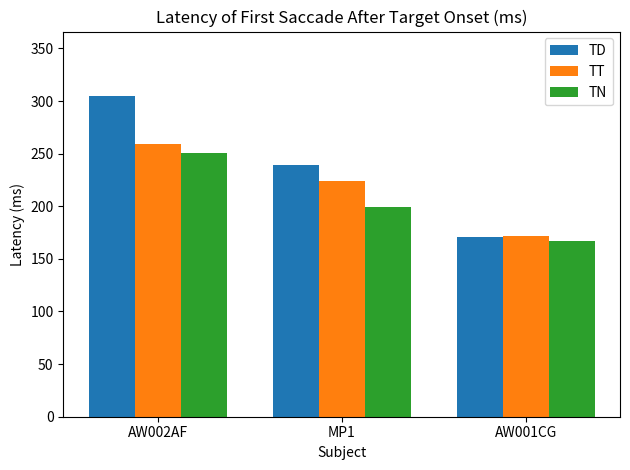

At AW002AF, list the series in order from smallest to largest.

TN, TT, TD